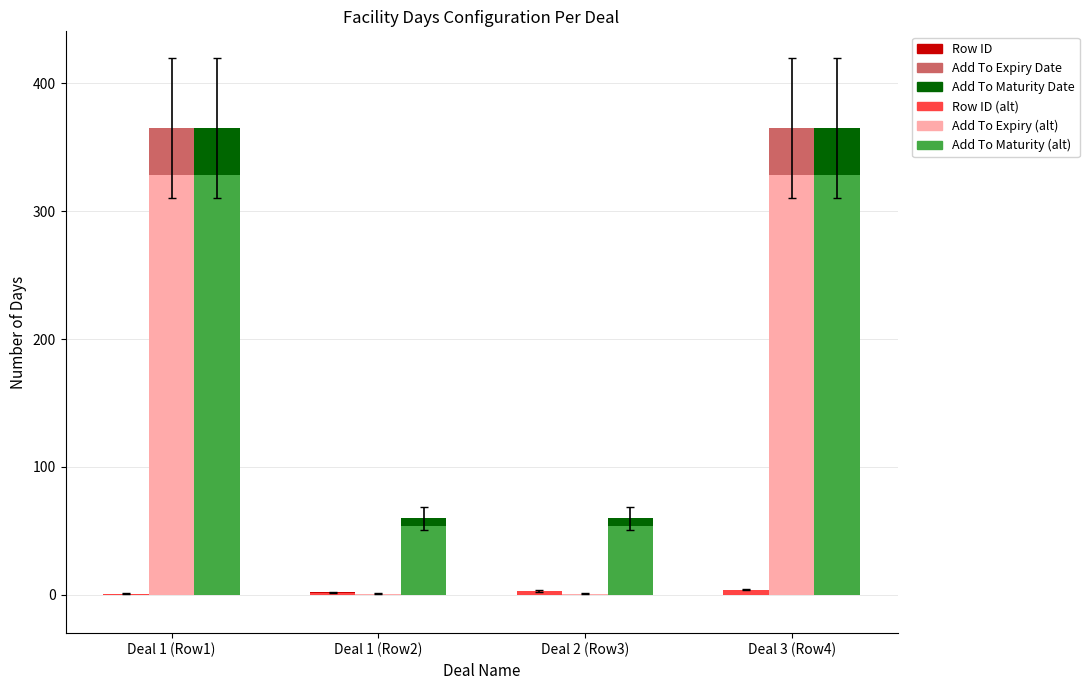

How many distinct data groups are displayed?

6